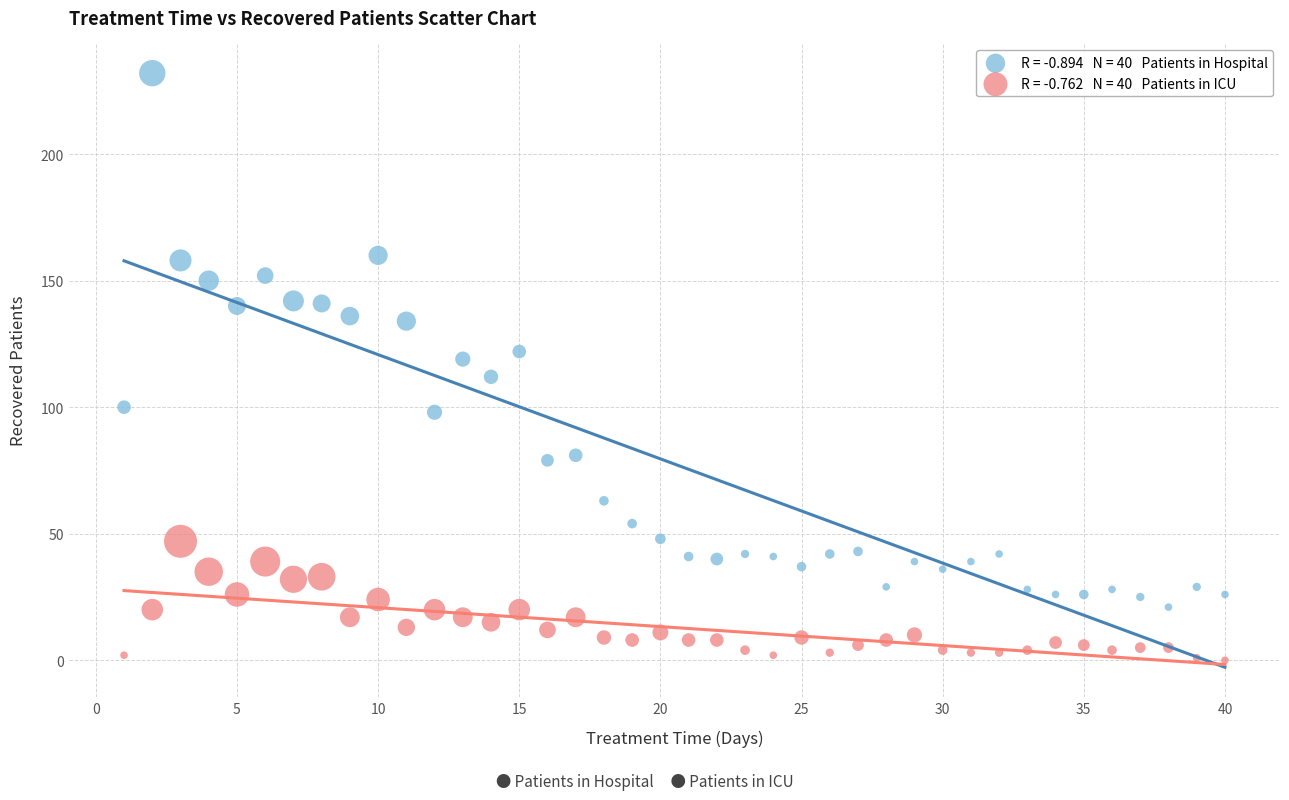

Across all data points, what is the range of Y values (max minus min)?

232